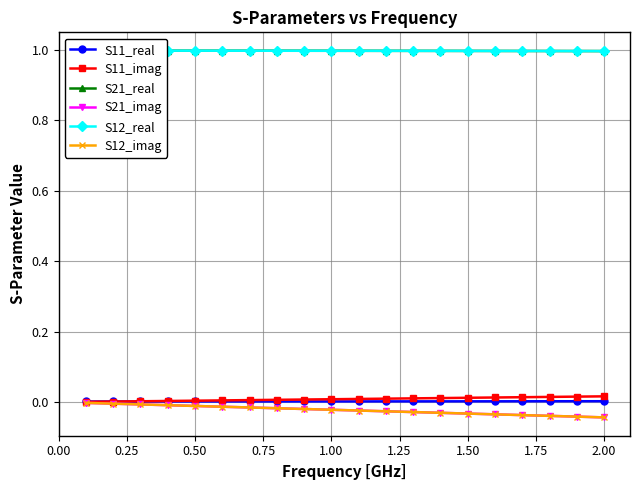

Which has a higher value, 0.50 or 1.50?

1.50